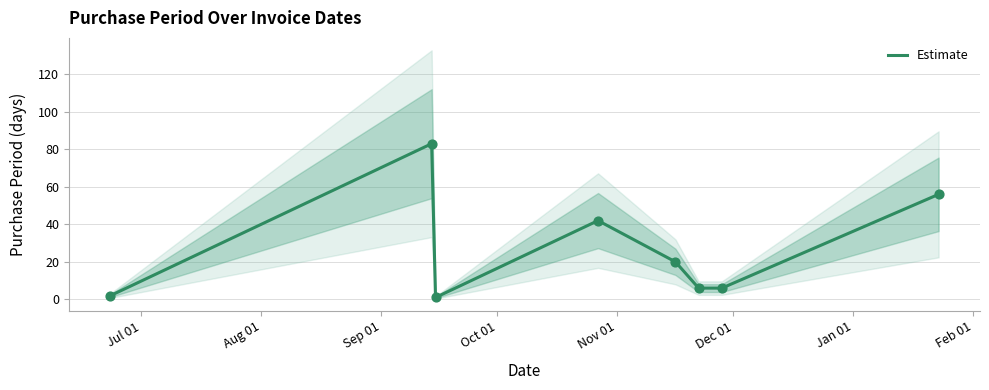

What is the maximum value for Estimate?

83